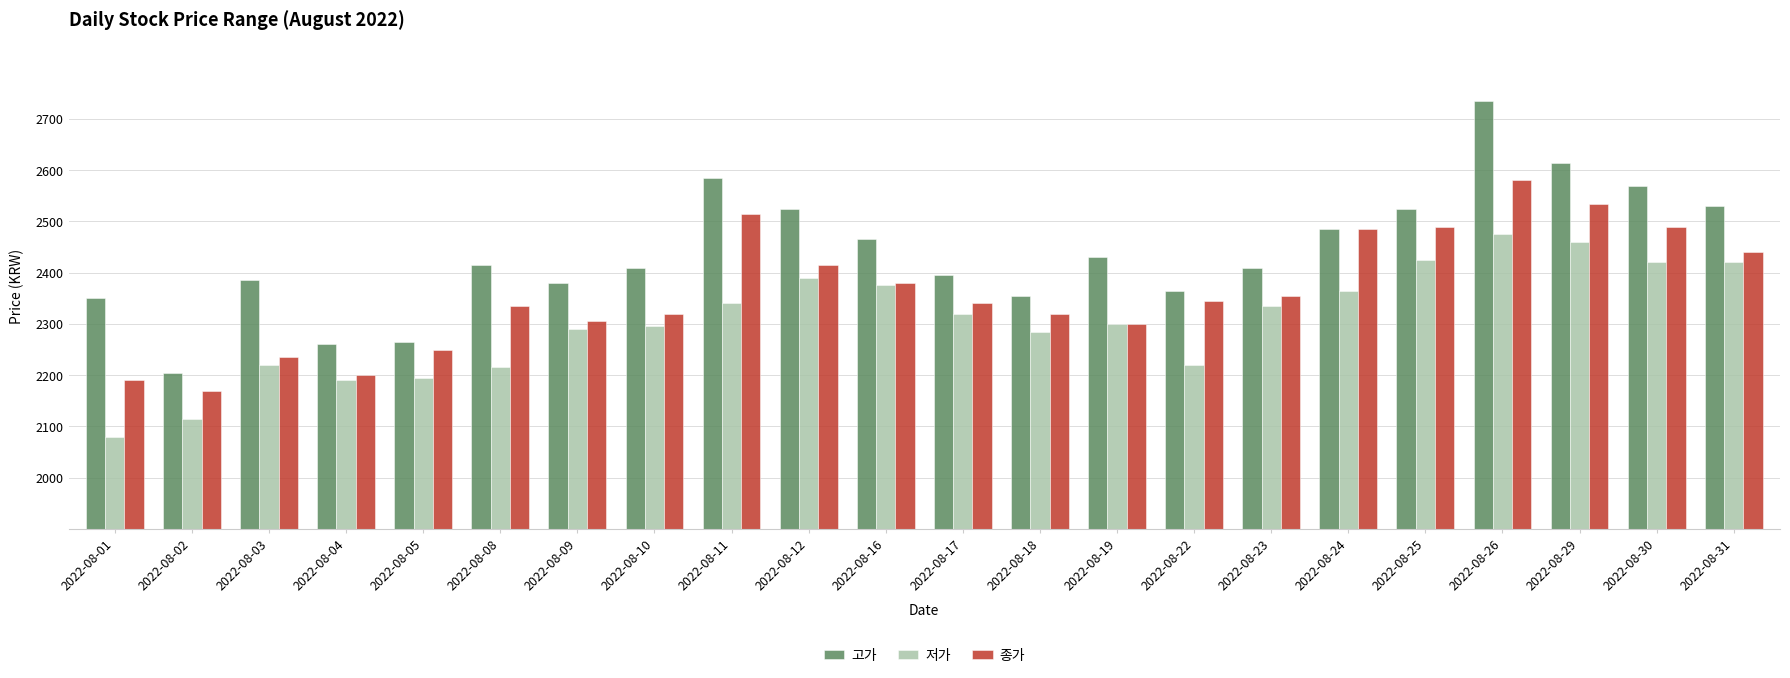

The 고가 series shows 763 at 2022-08-31. True or false?

False